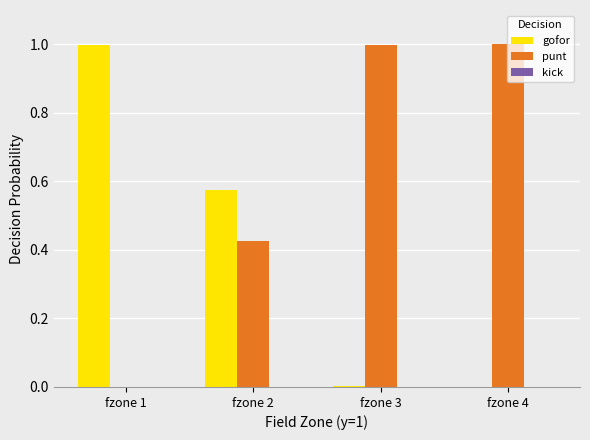

Are the bars grouped side by side (vs. stacked)?

Yes